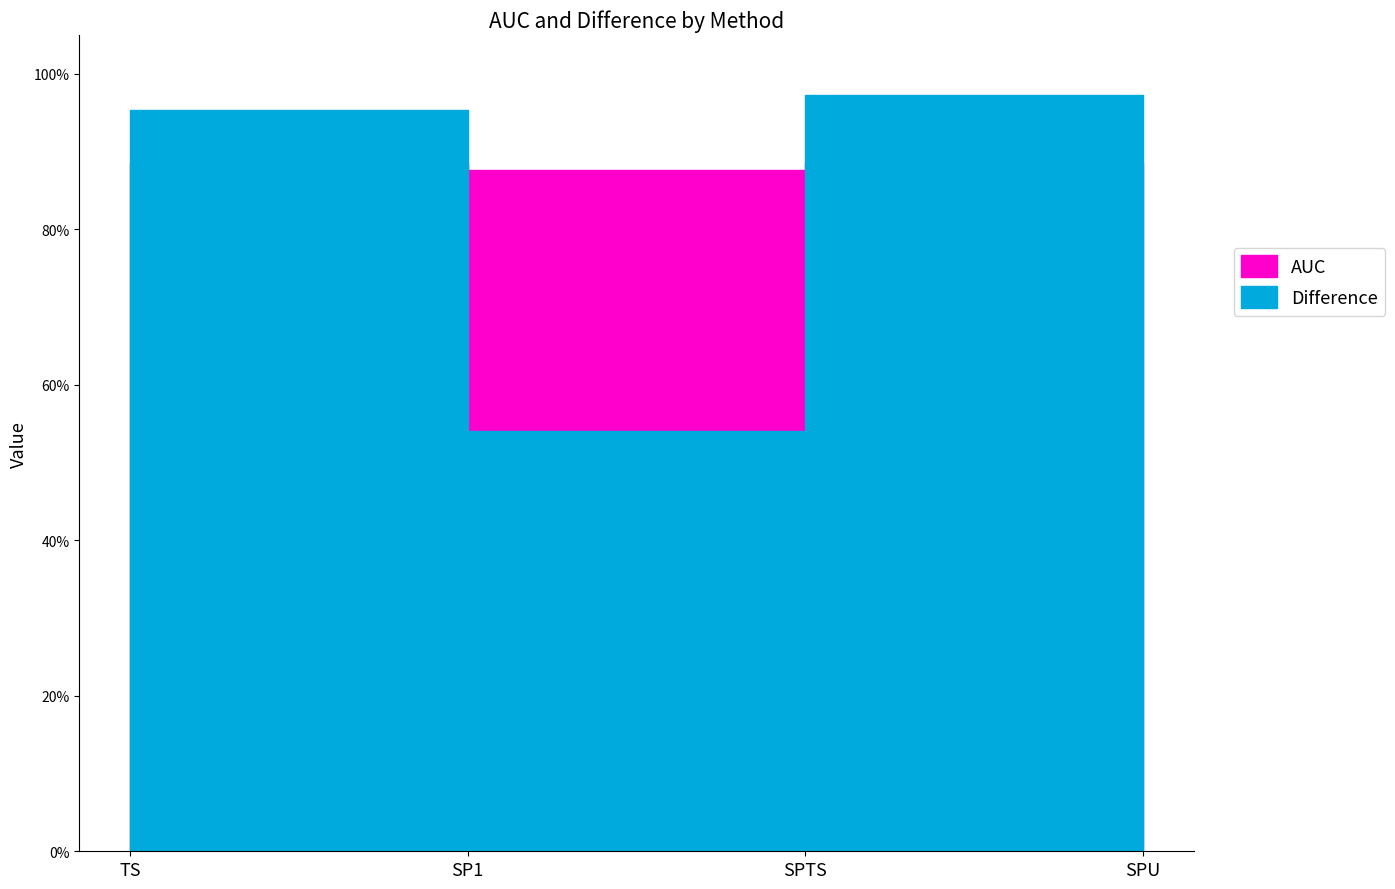

What is the average value of the Difference series?

0.7